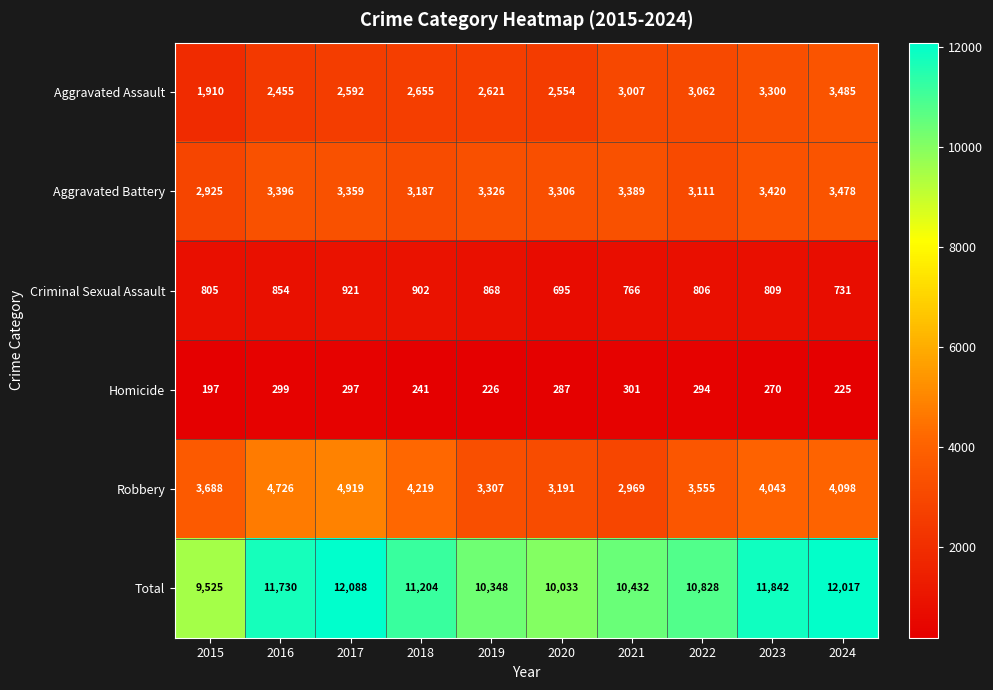

What is the greatest value displayed?

12088